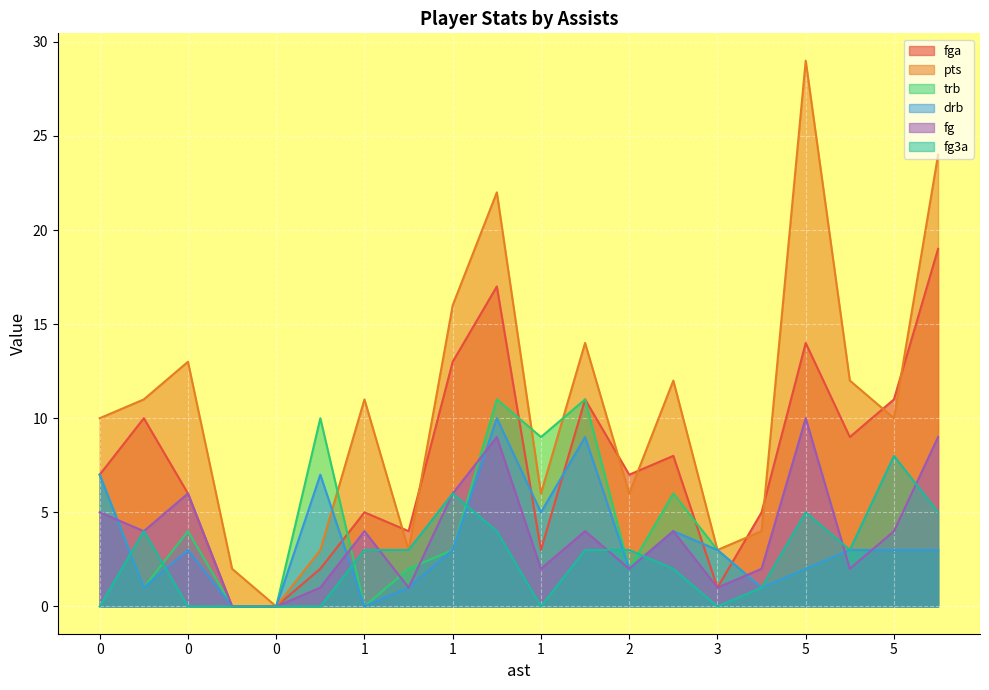

True or false: drb has more than 1 points higher than both neighbors.

True